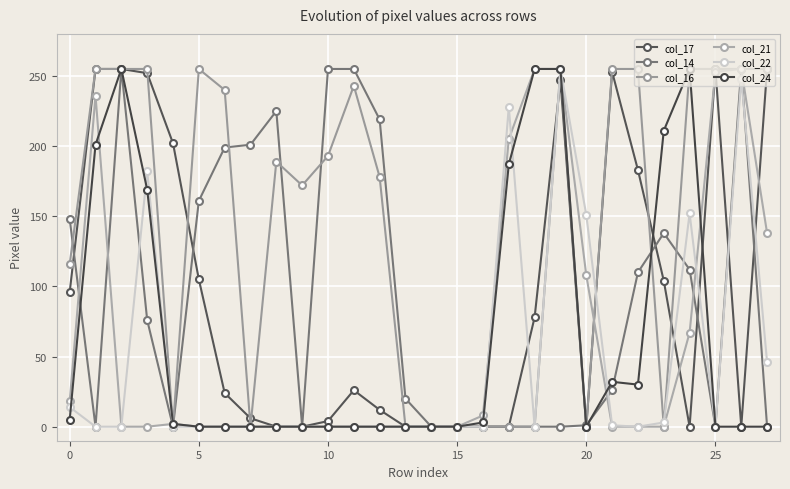

What is the difference between the maximum and minimum values in the col_17 series?

255